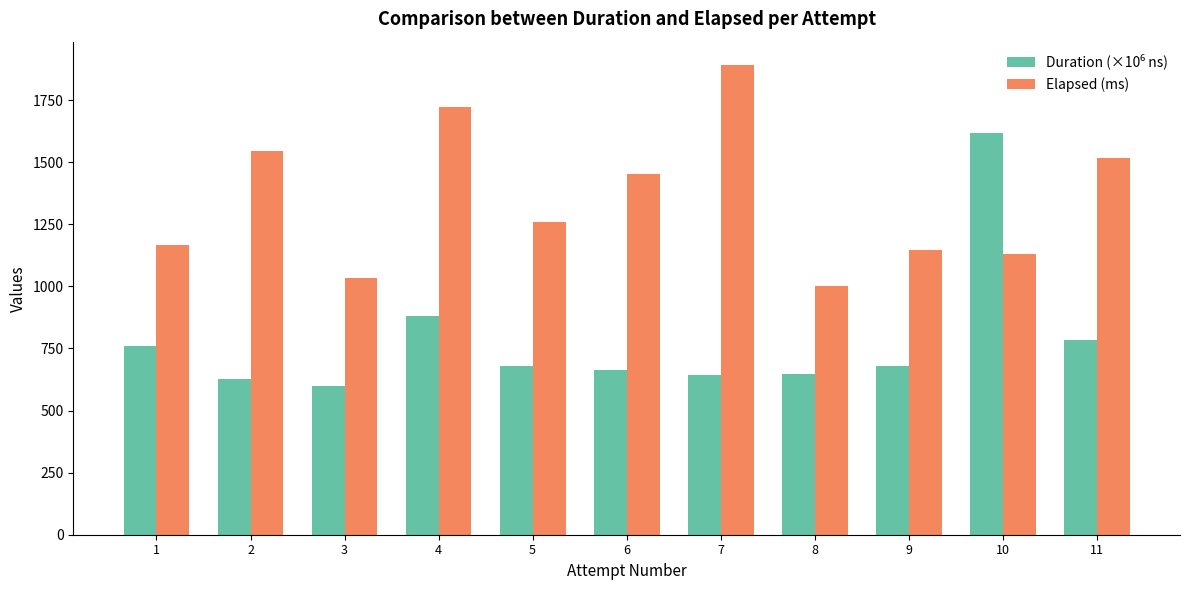

How many data points in Elapsed (ms) are above 1260?

6